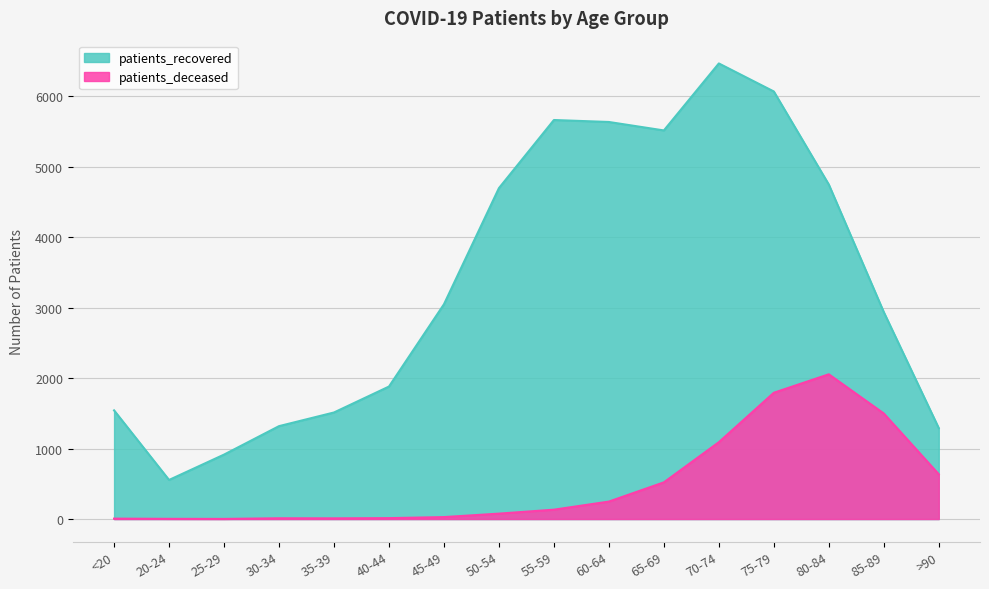

What is the sum of the patients_recovered values at 45-49 and 20-24?

3604